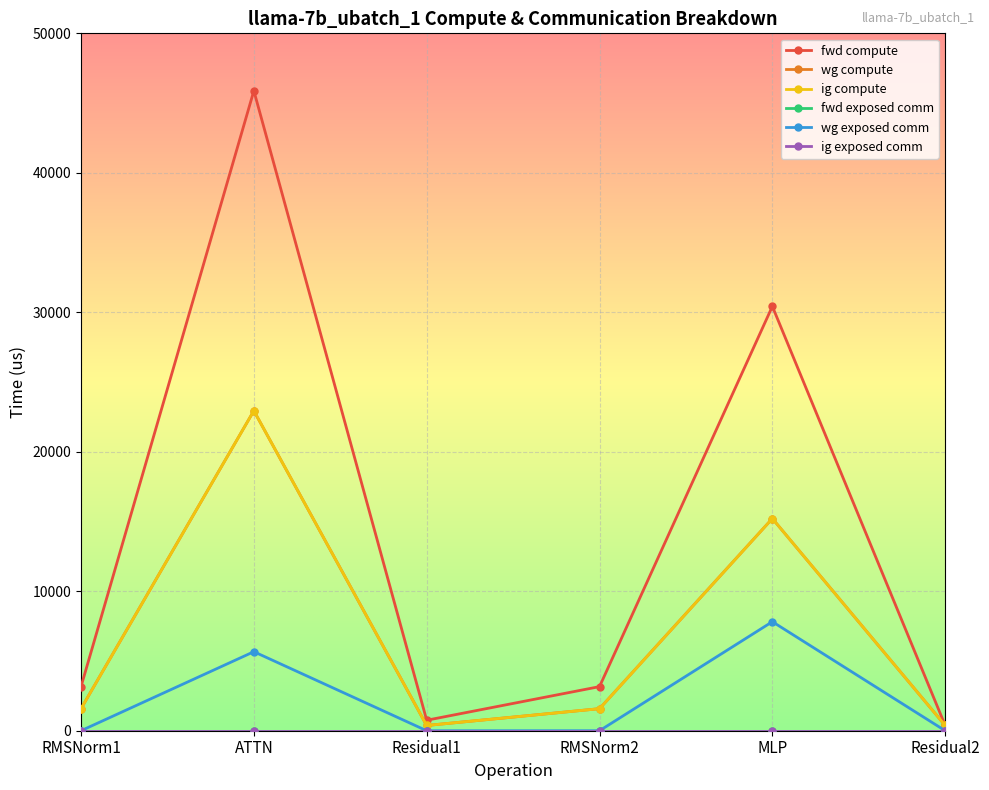

At which label is wg exposed comm closest to 3908?

ATTN